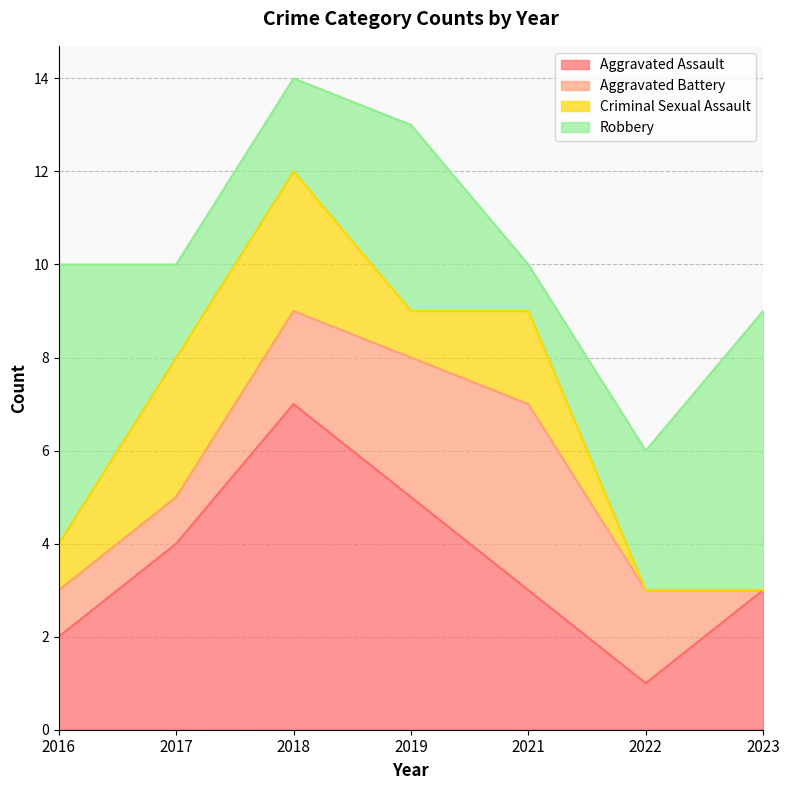

How many values in the Robbery series are below 3?

3